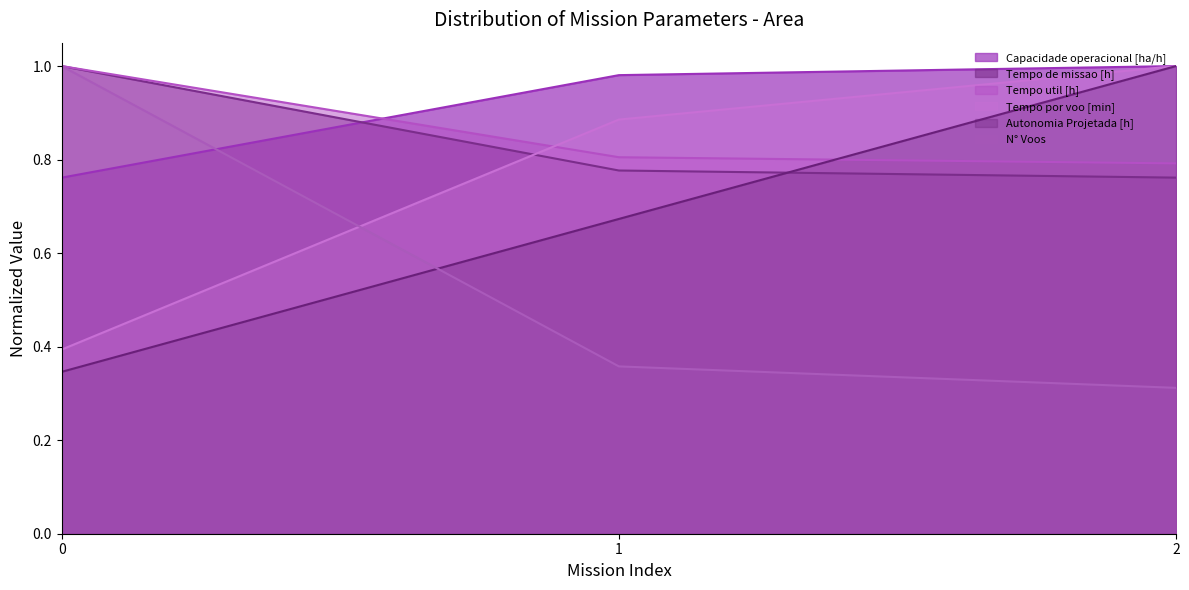

Rank the series by their maximum value, from highest to lowest.

Capacidade operacional [ha/h], Tempo de missao [h], Tempo util [h], Tempo por voo [min], Autonomia Projetada [h], N° Voos